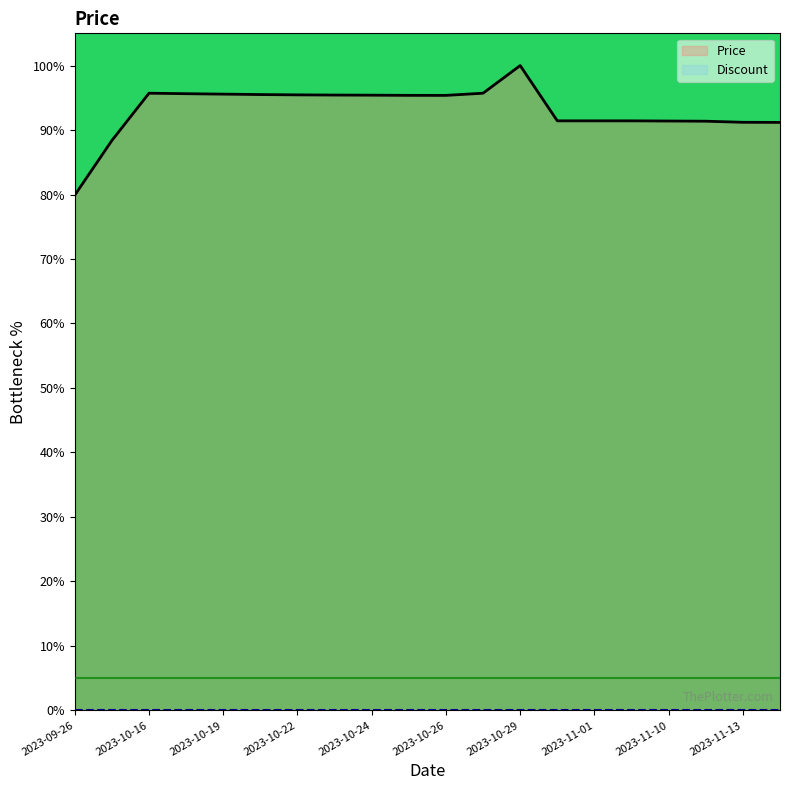

Approximately how many times larger is the value at 2023-11-14 compared to 2023-10-05?

1.0